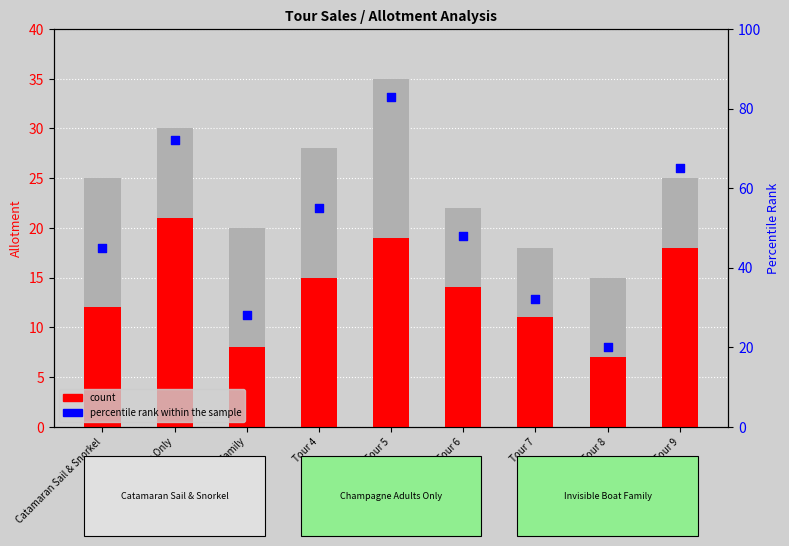

What is the total value across all series at Tour 4?

98